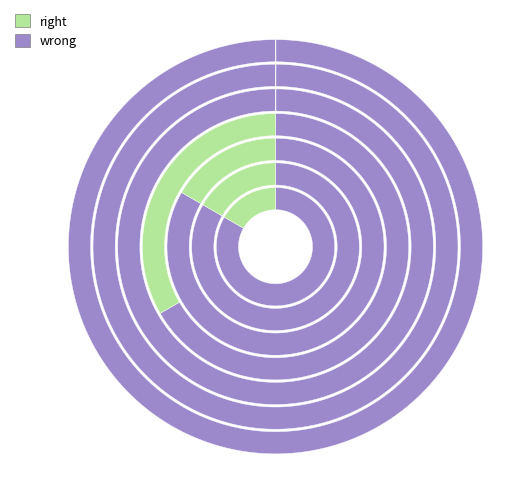

To the nearest percent, what percentage of the pie is Level 25?

33%